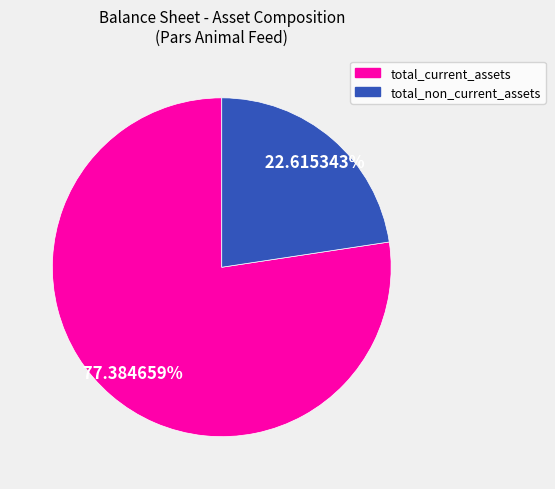

To the nearest percent, what percentage of the pie is total_current_assets?

77%